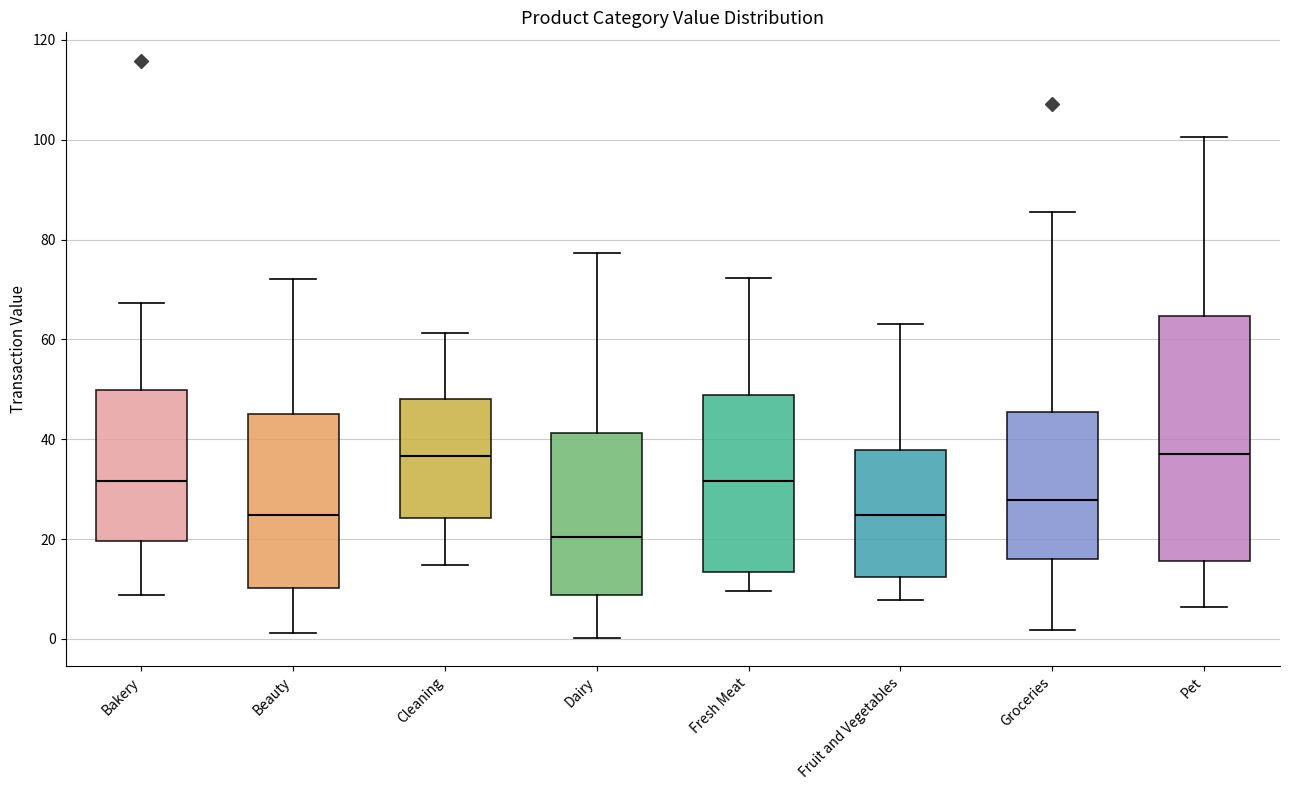

Where does the upper whisker of the box for Bakery end on the y-axis? The values are not printed on the chart, so give them approximately, as read against the axis.

68